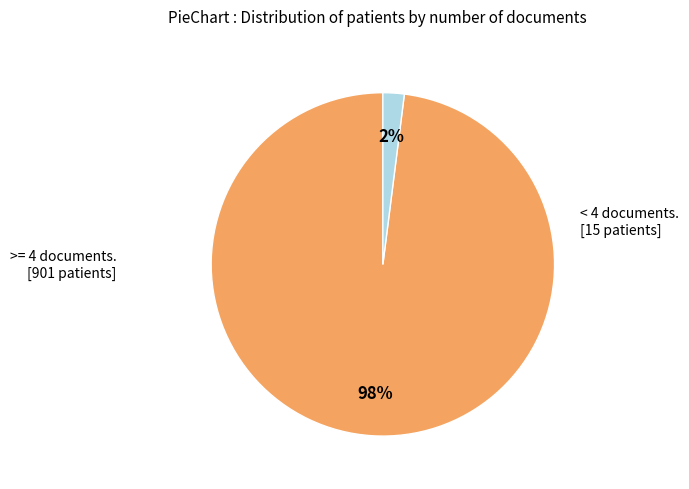

Is there any slice that represents more than half of the pie?

Yes